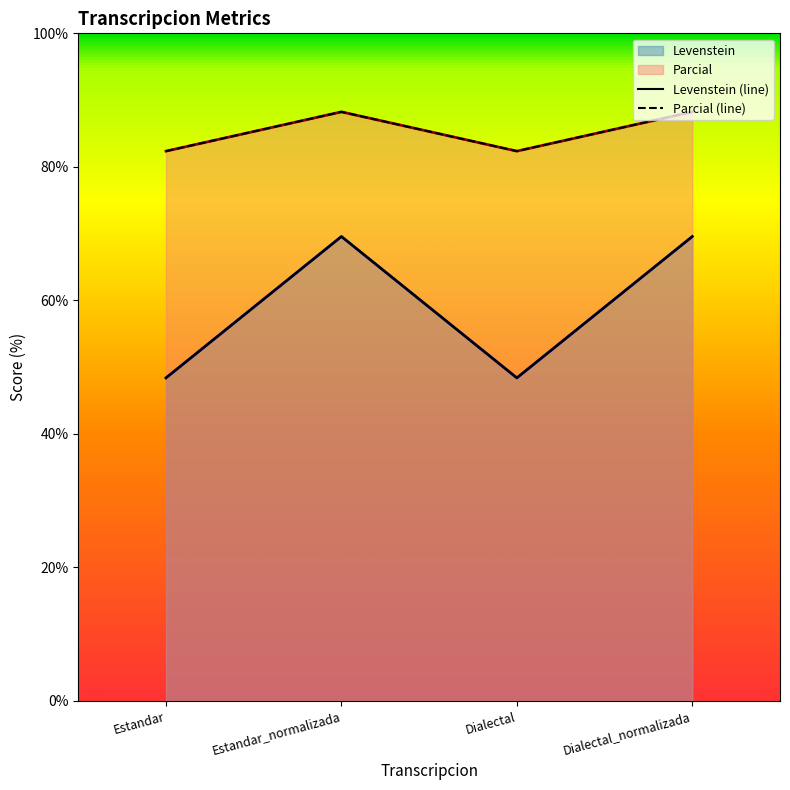

Which category has the lowest value in the Levenstein series?

Estandar